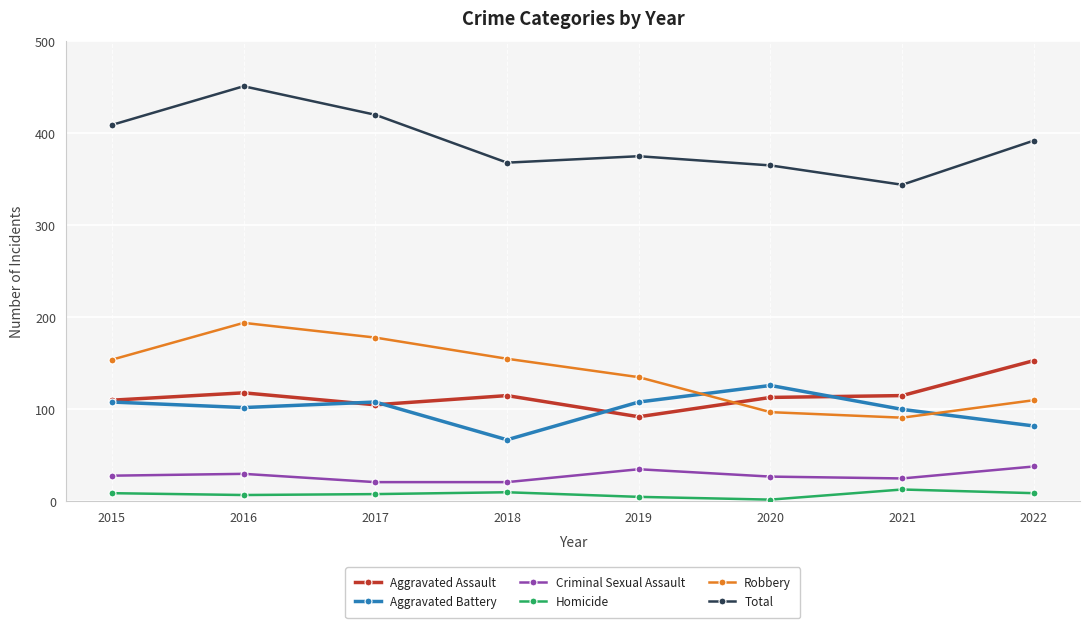

In Aggravated Assault, how many points are lower than both neighbors (excluding endpoints)?

2